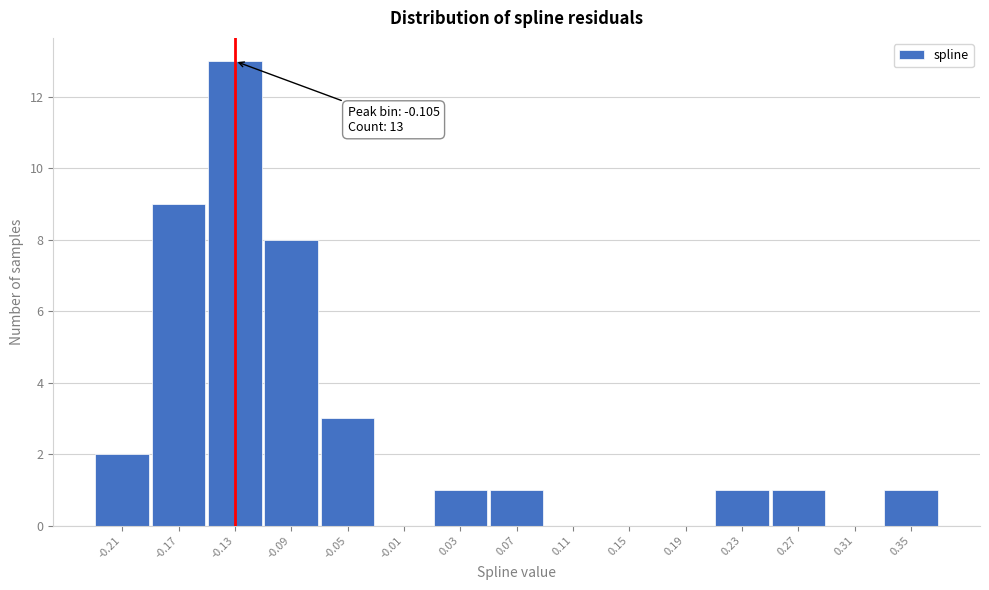

Reading left to right, list all the values displayed in this chart.

-0.21=2	-0.17=9	-0.13=13	-0.09=8	-0.05=3	-0.01=0	0.03=1	0.07=1	0.11=0	0.15=0	0.19=0	0.23=1	0.27=1	0.31=0	0.35=1